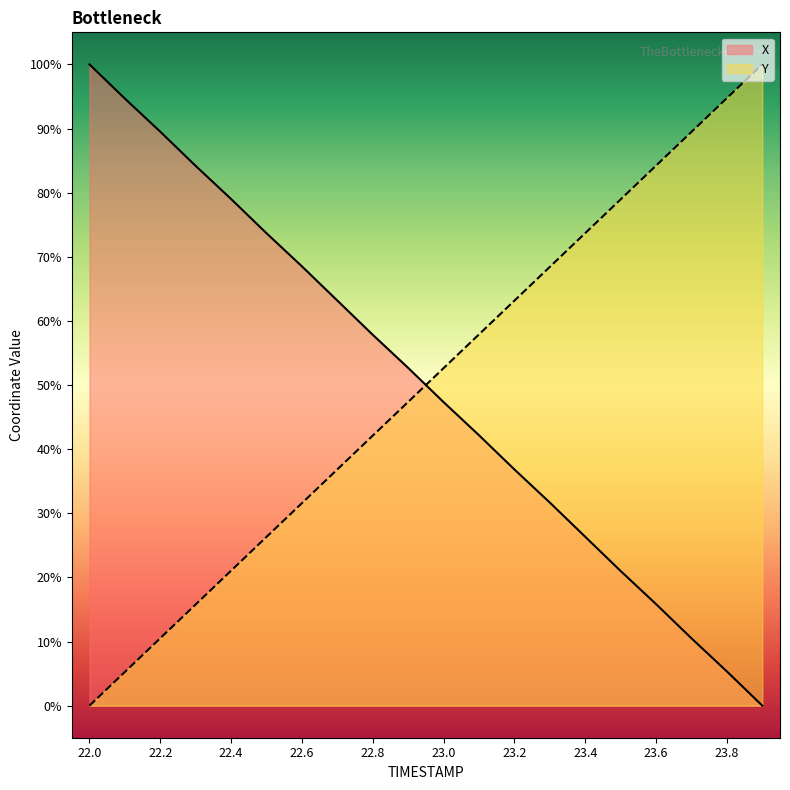

What is the total value across all series at 23.4?

100.0